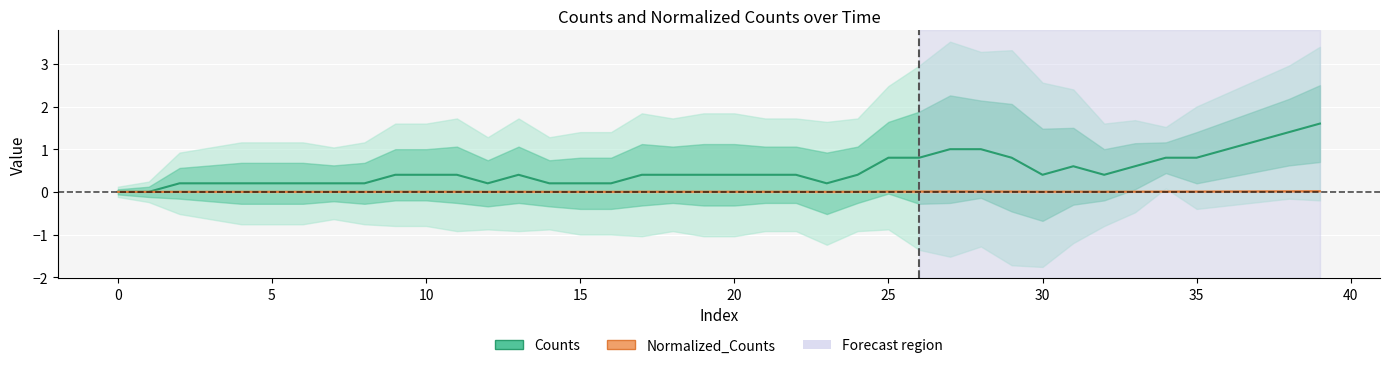

In Normalized_Counts, how many points are lower than both neighbors (excluding endpoints)?

4